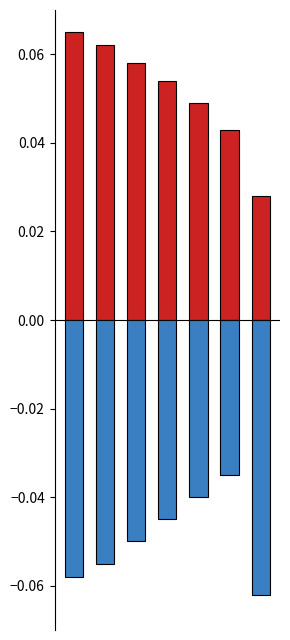

Rank the series by their average value, from lowest to highest.

negative, positive